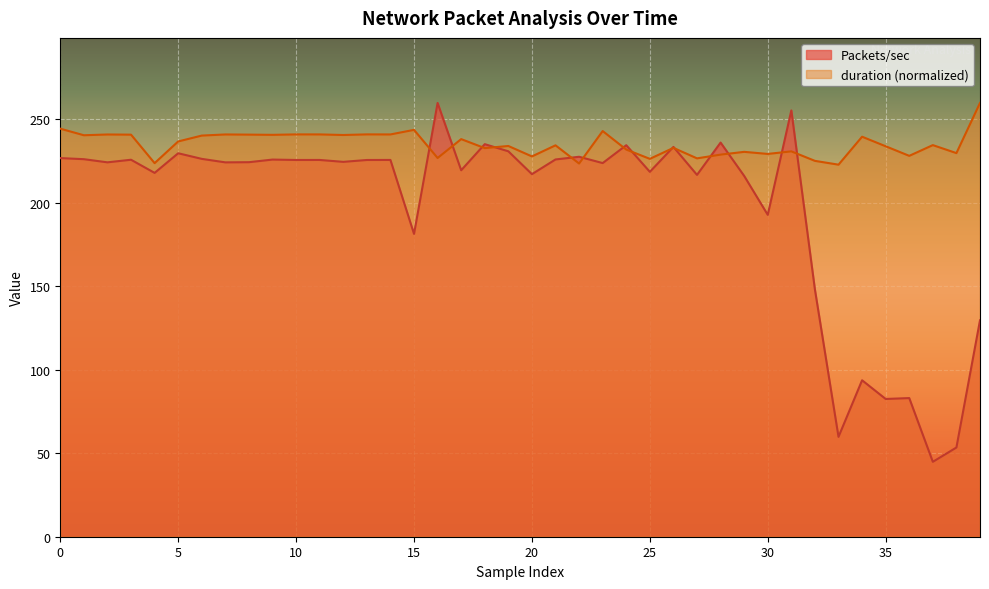

Rank the series at 15 from lowest to highest value.

Packets/sec, duration (normalized)